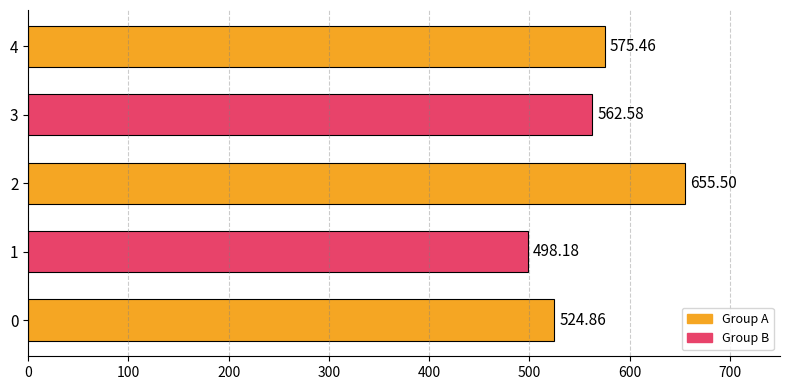

Rank the categories by value from highest to lowest.

2, 4, 3, 0, 1